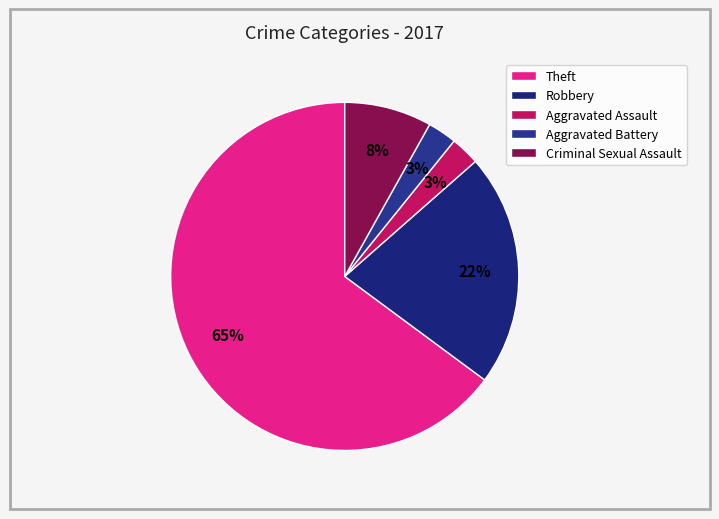

How many segments does this pie chart have?

5